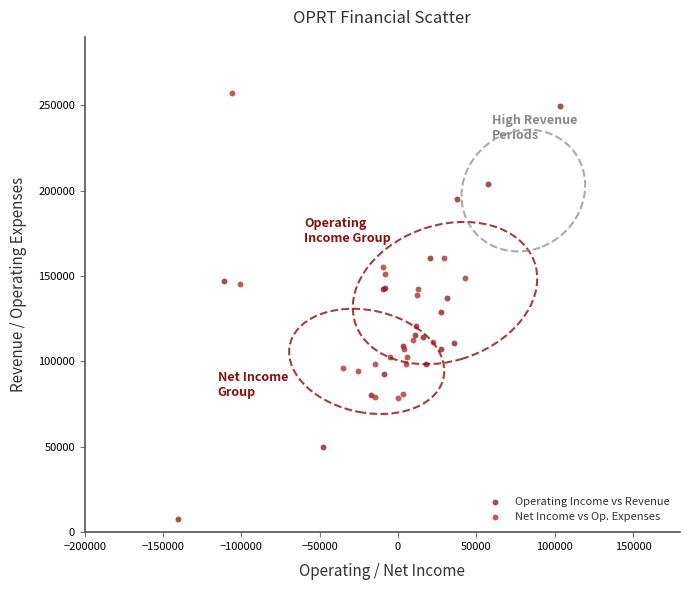

What are all the series names shown in the legend?

Operating Income vs Revenue, Net Income vs Op. Expenses